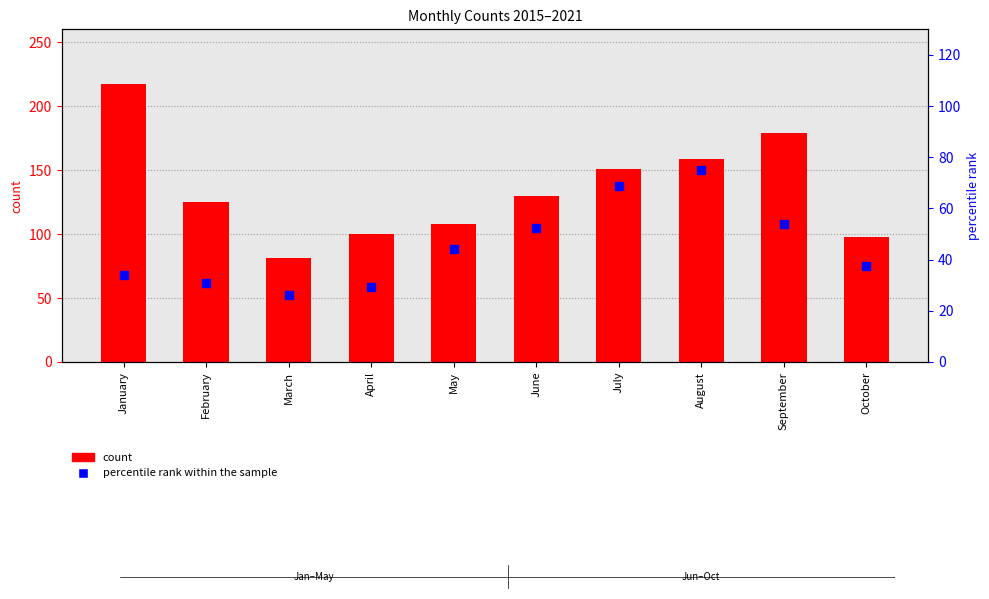

At which category is the sum across all series the highest?

January